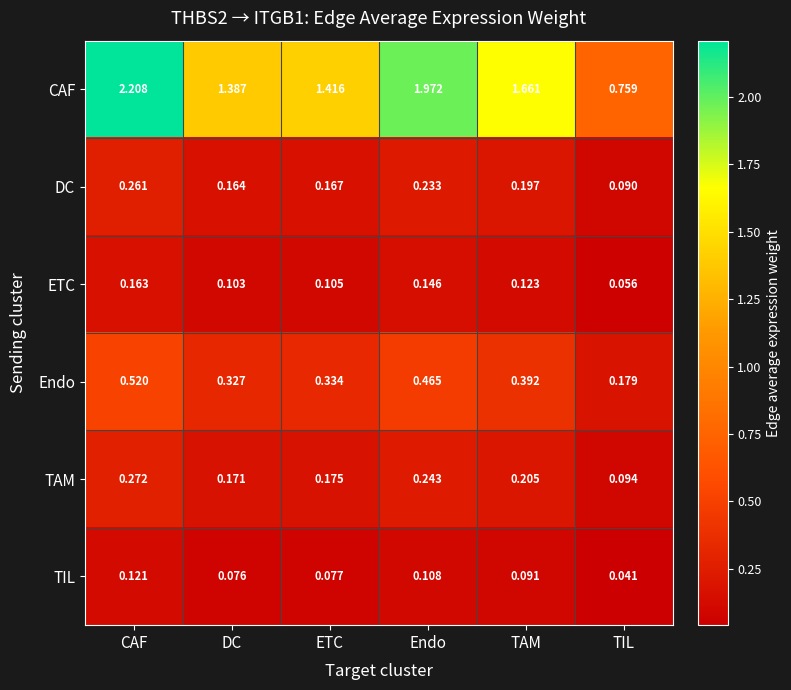

At which category is the sum across all series the highest?

CAF